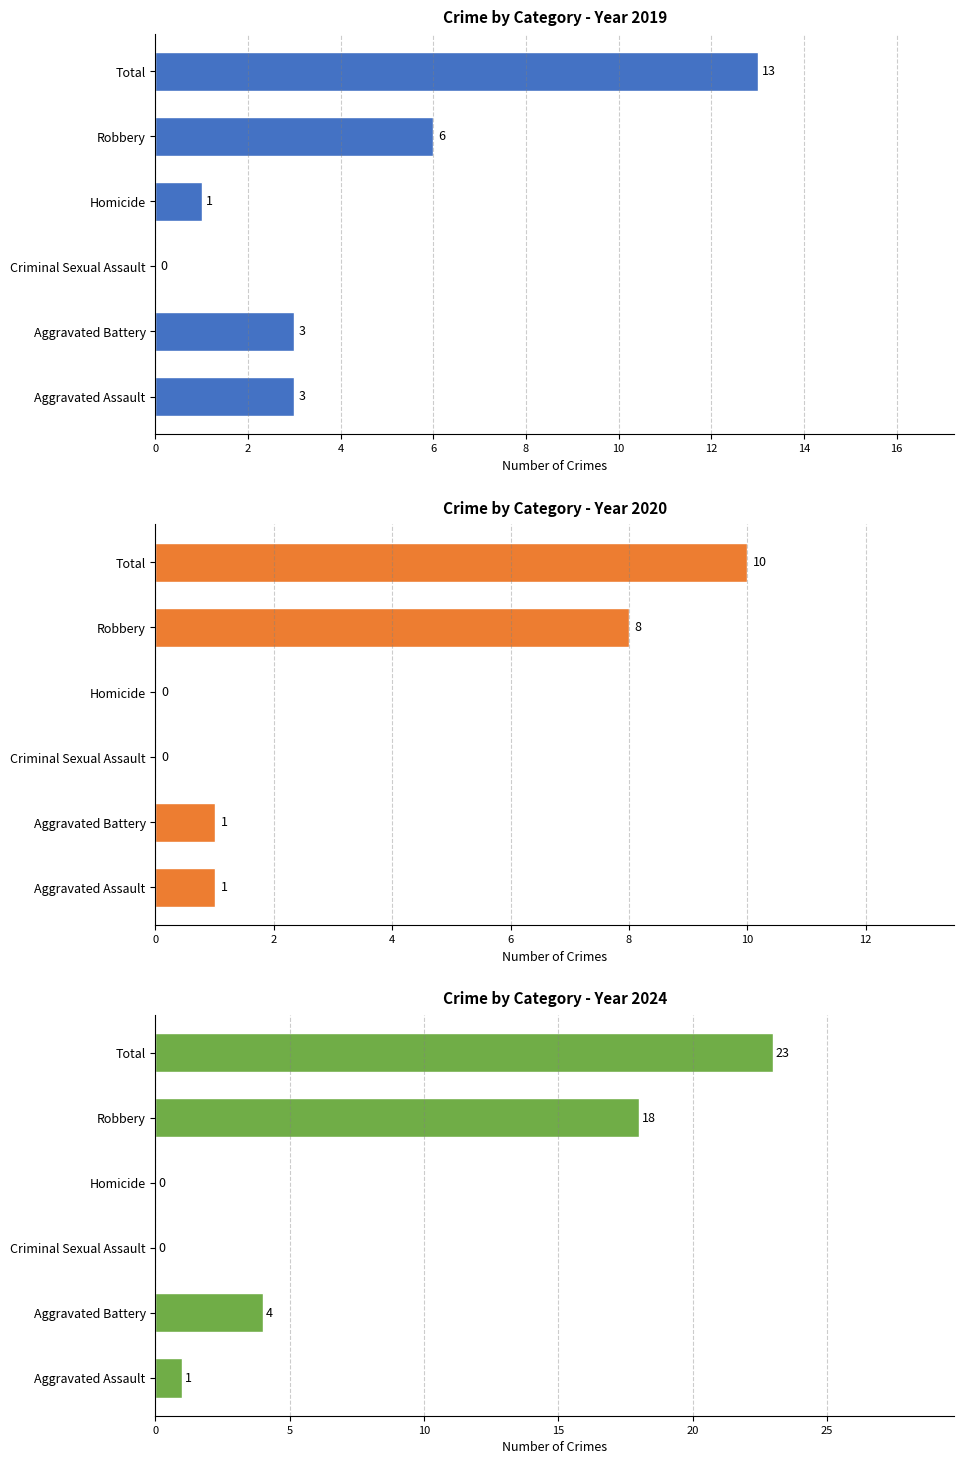

What is the maximum value for 2019?

13